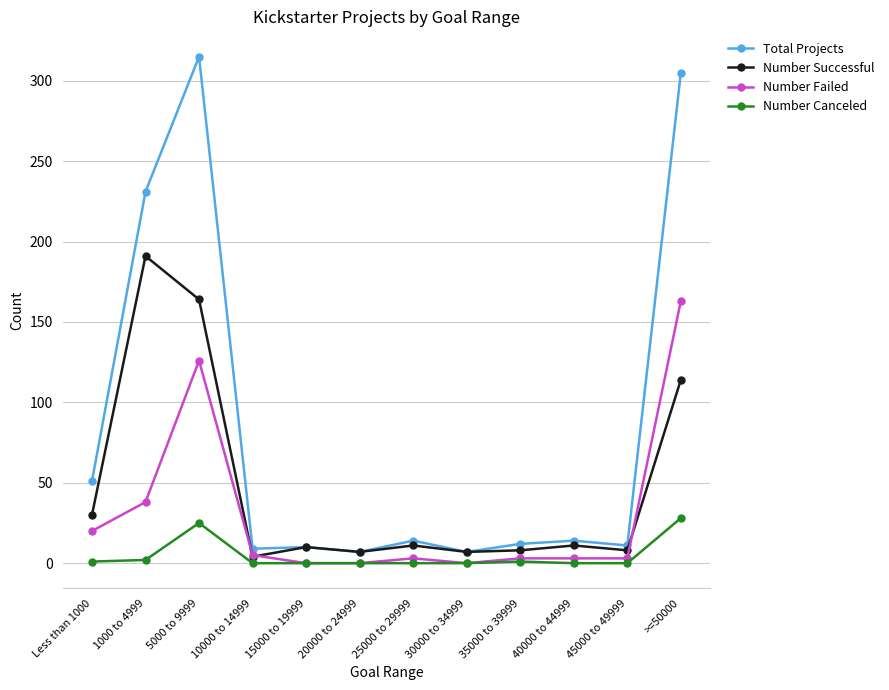

Between 5000 to 9999 and 10000 to 14999, which series saw the biggest shift?

Total Projects